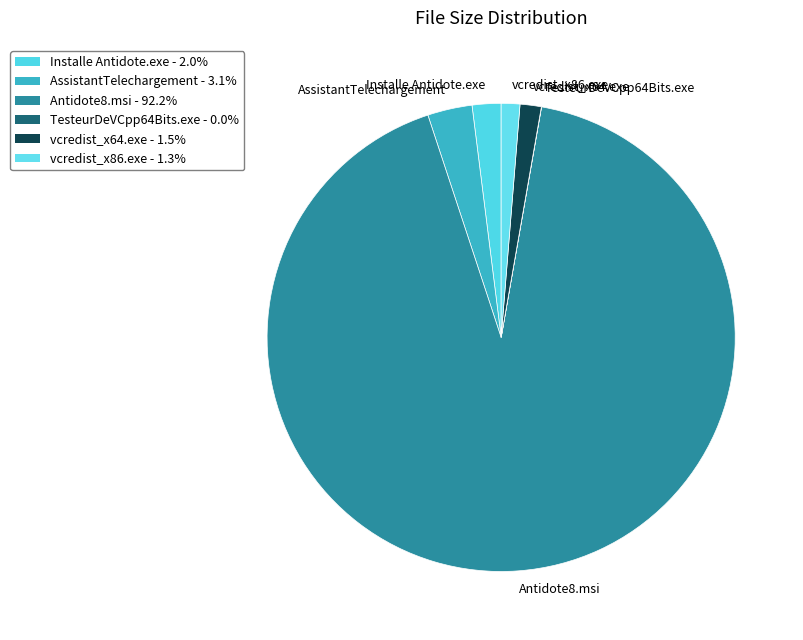

What is the ratio of the value at Antidote8.msi to the value at vcredist_x86.exe?

71.6